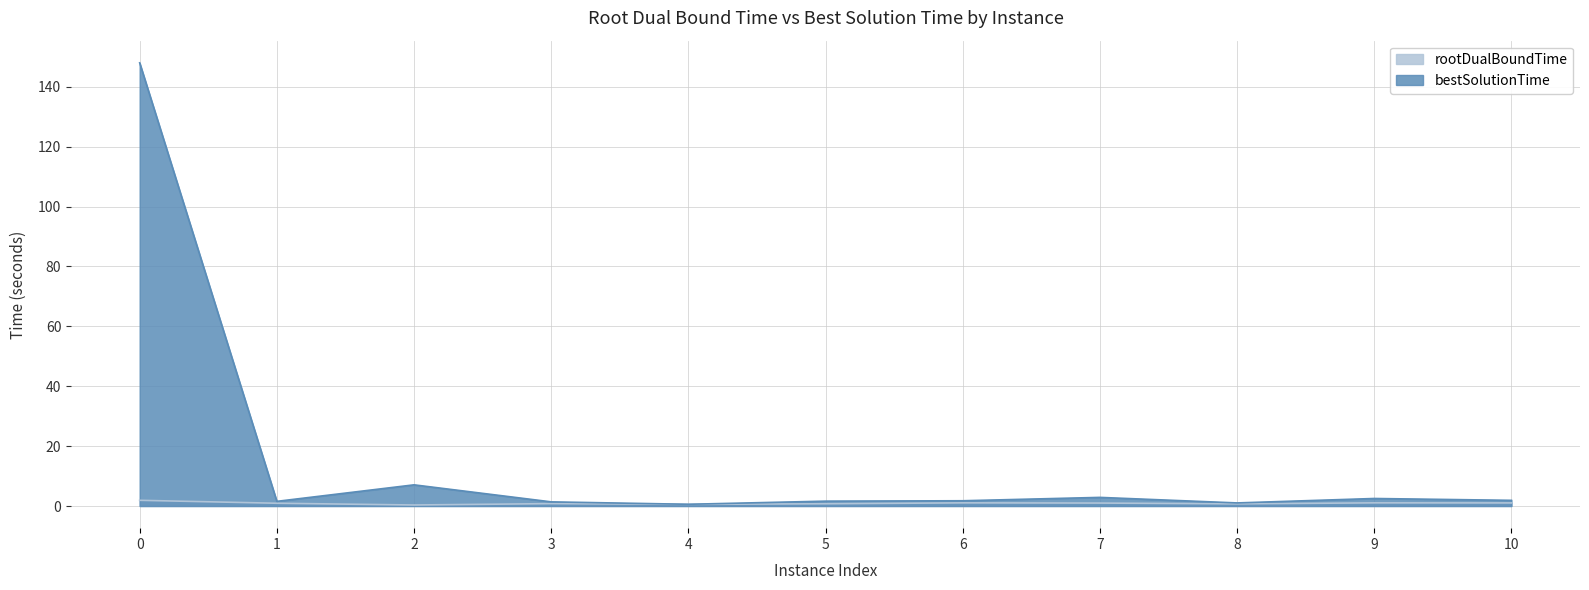

Reading left to right, what are all the values shown in this chart?

rootDualBoundTime: 1.9	0.9	0.3	0.8	0.6	0.7	1.1	1.0	0.7	1.1	1.0
bestSolutionTime: 148.0	1.6	7.1	1.4	0.6	1.6	1.8	2.9	1.0	2.5	1.9